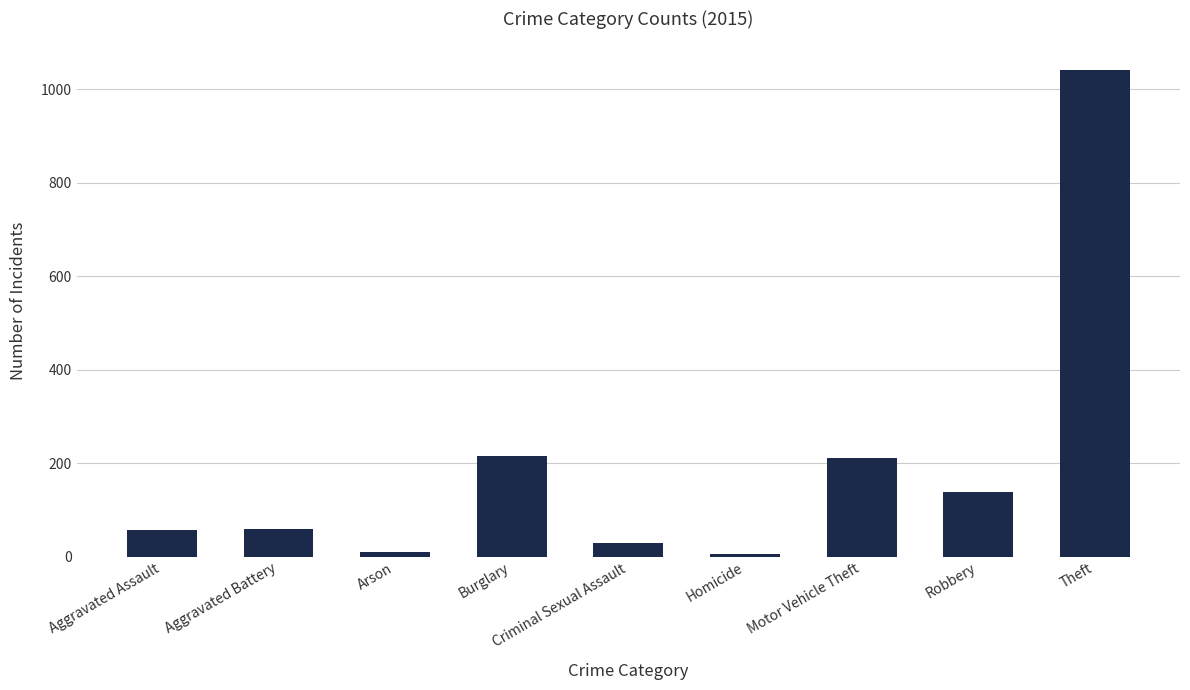

The chart shows a value of 1522 at Theft. True or false?

False